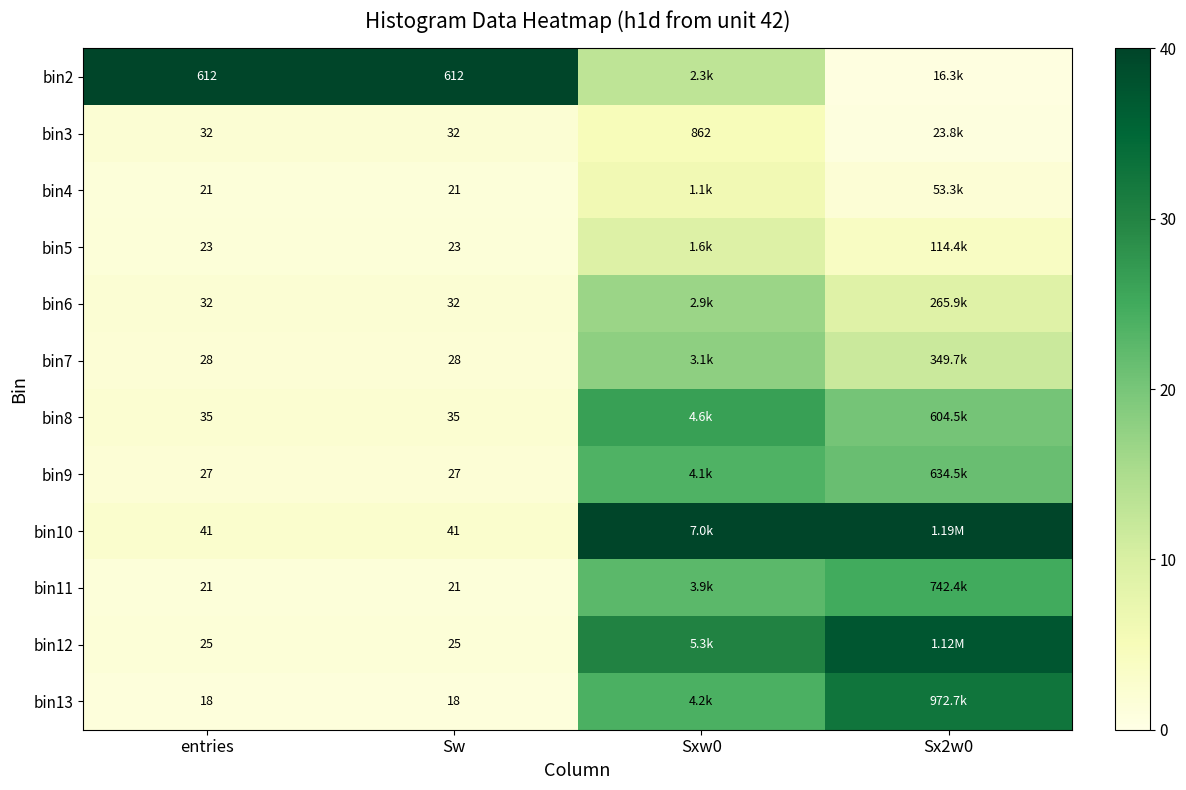

Is the value of bin5 at Sw greater than the value of bin12 at Sw?

No